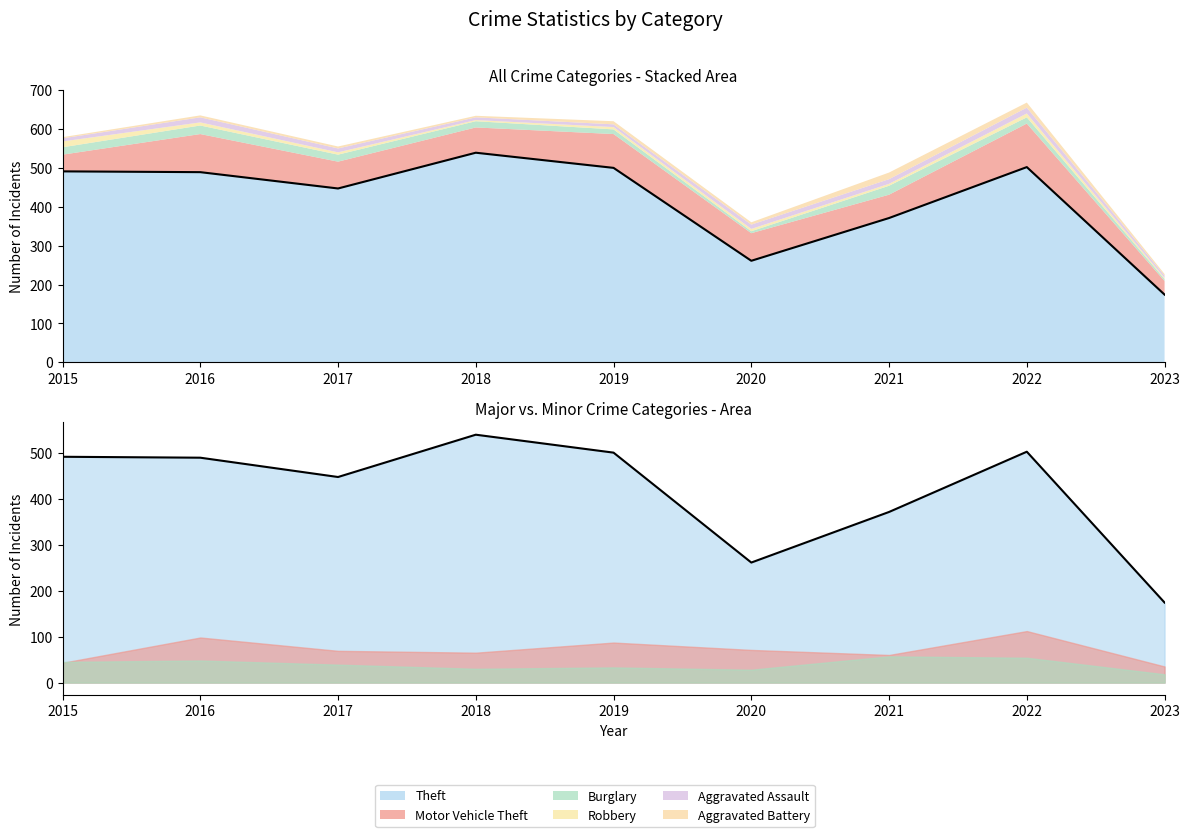

Which series has the largest range (max minus min)?

Theft